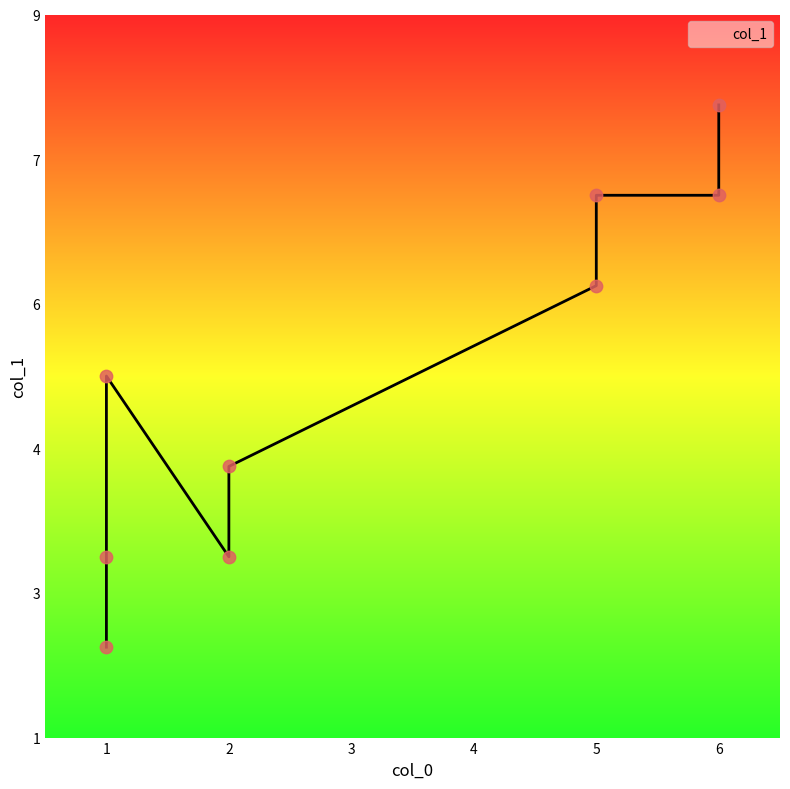

Which has a higher value, 2 or 5?

5